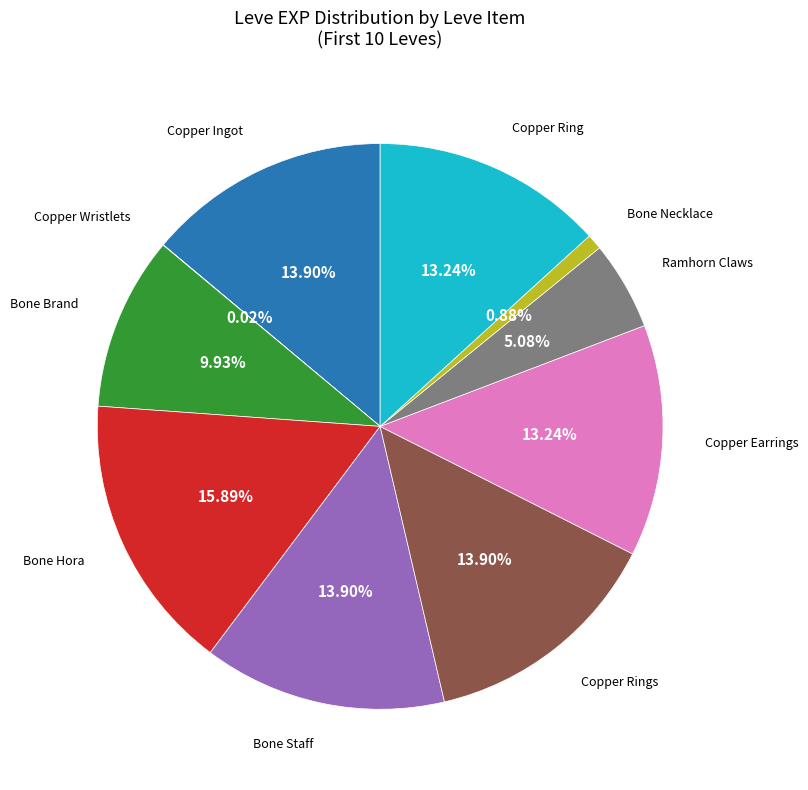

Is there a majority slice in this chart?

No